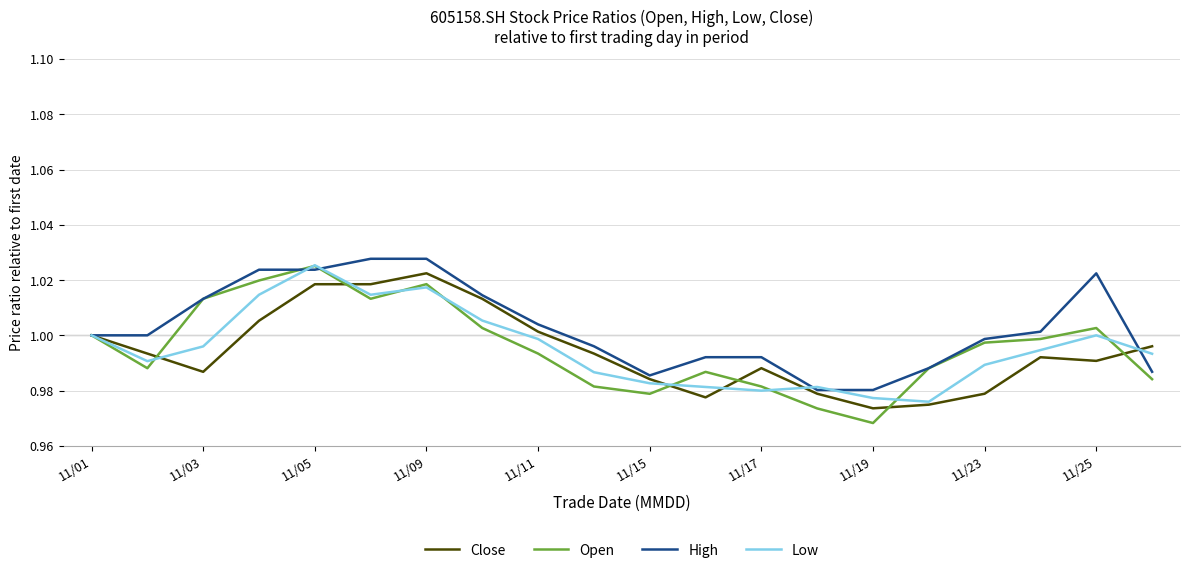

Which series ends up on top after the final intersection of Low and Close?

Close